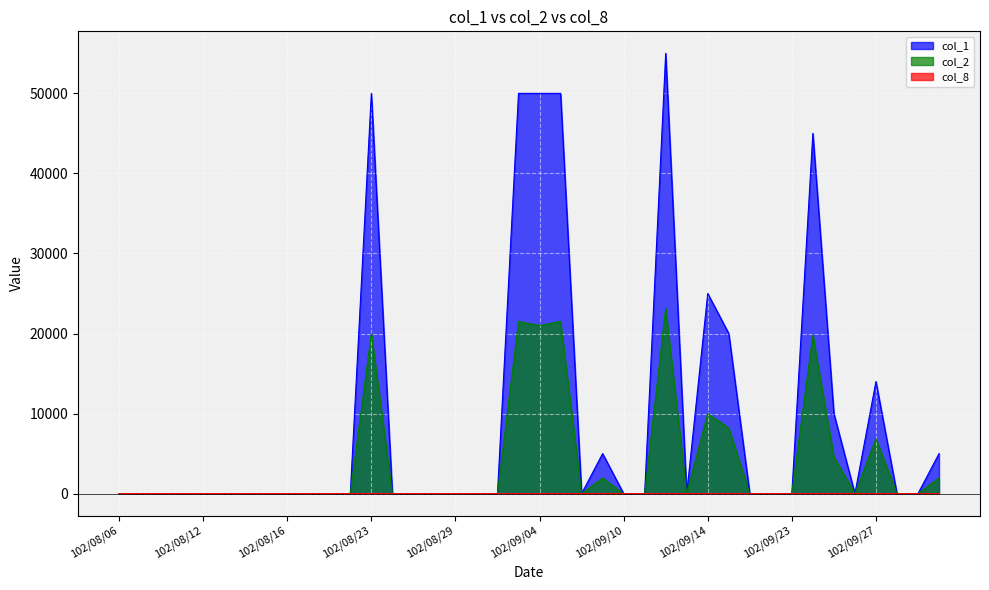

What is the sum of all col_8 values?

14